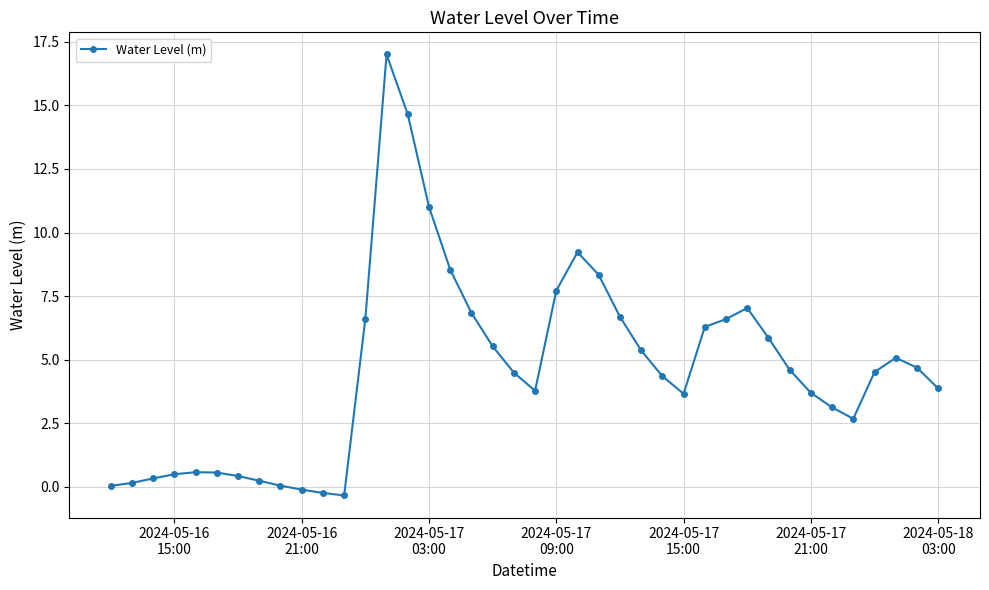

What is the difference between the maximum and minimum values?

17.3